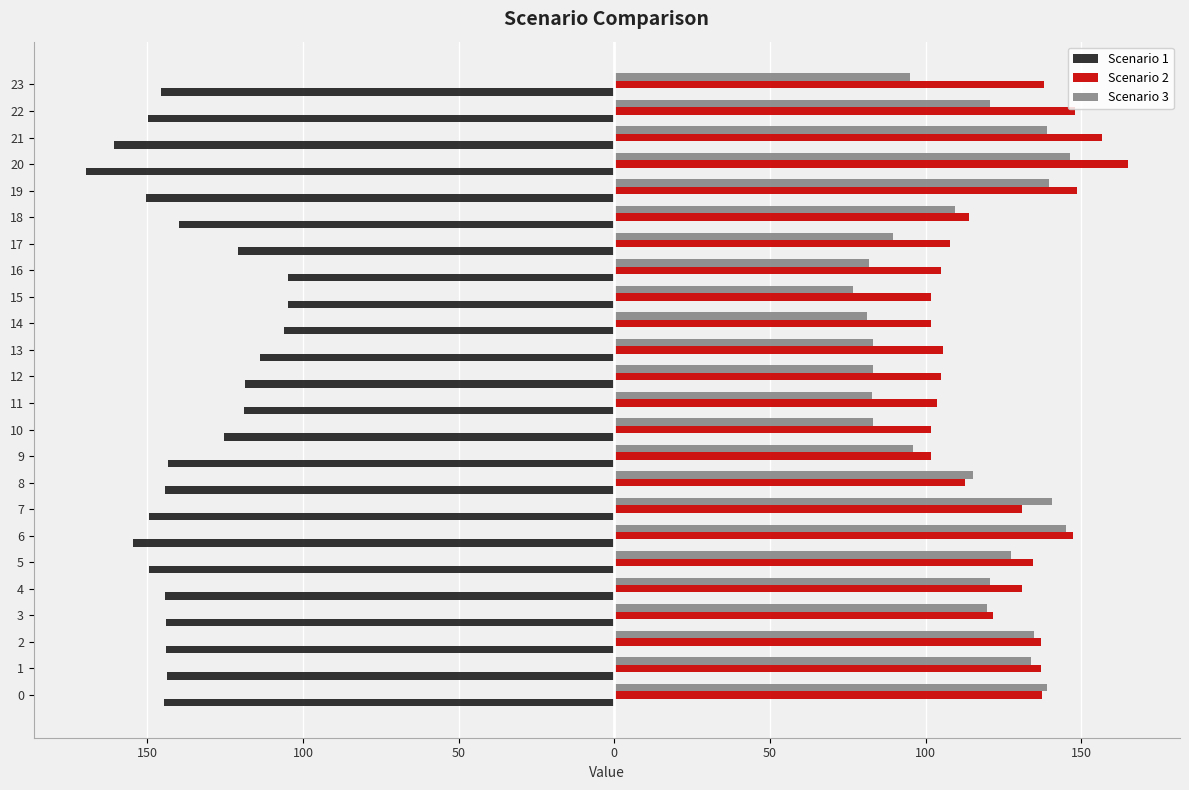

The Scenario 2 series shows 101.9 at 15. True or false?

True